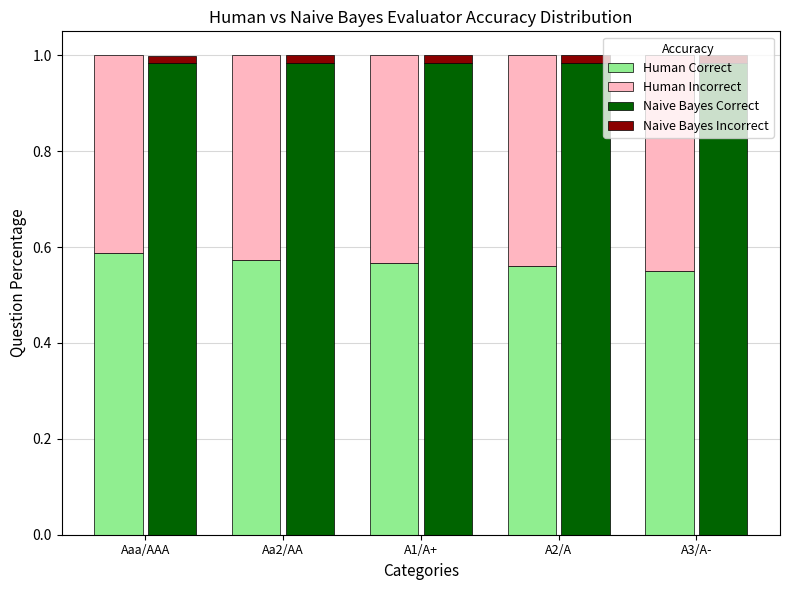

The Naive Bayes Correct series shows 0.5 at A1/A+. True or false?

False